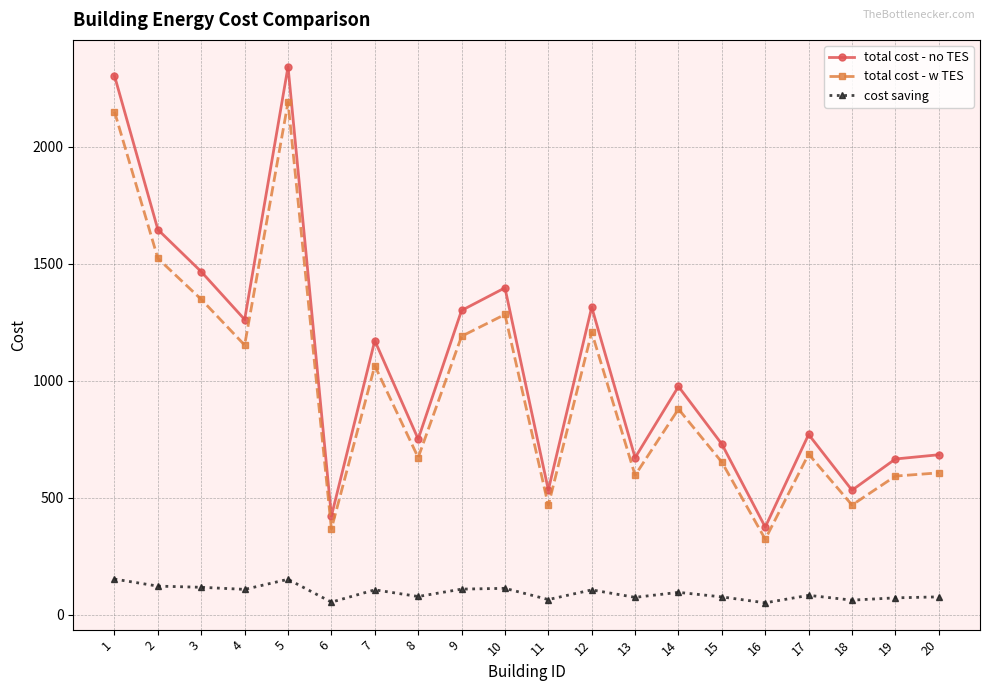

True or false: cost saving and total cost - w TES intersect in this chart.

False